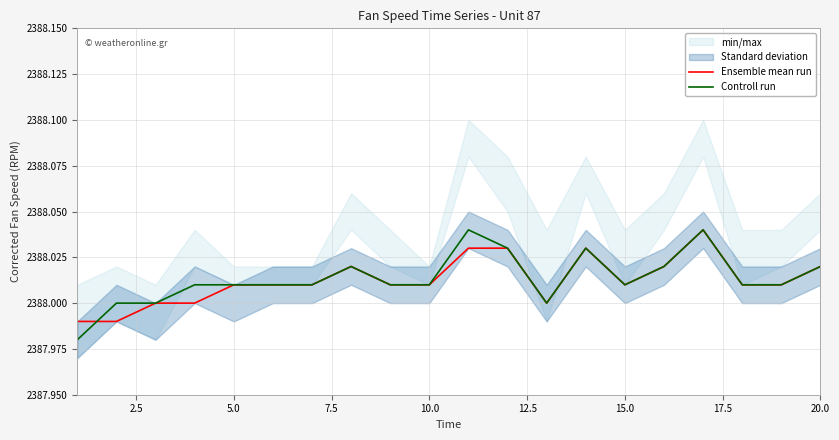

The Controll run series shows 3747.1 at 20.0. True or false?

False